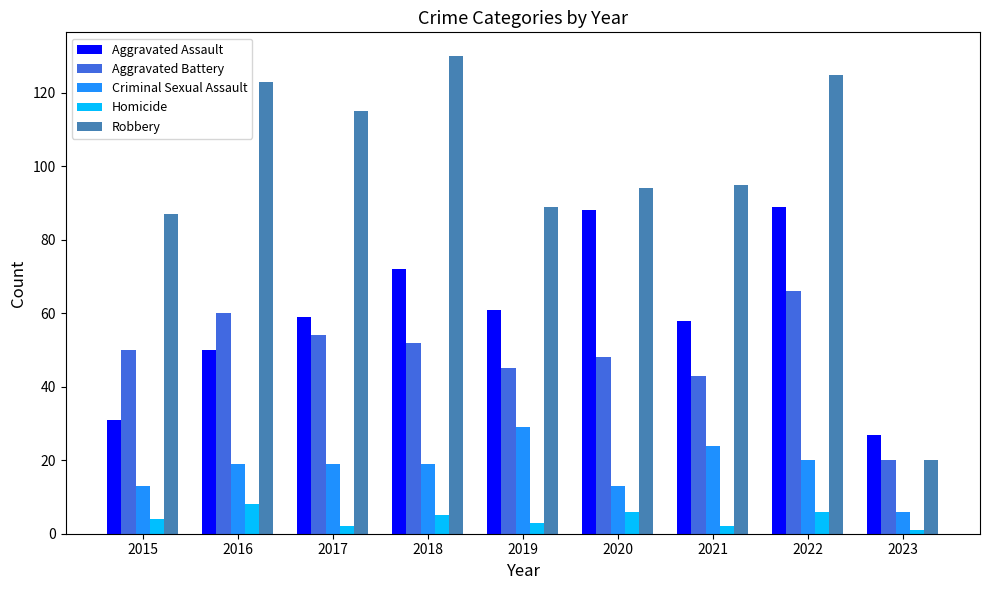

How many categories are shown in the chart?

9